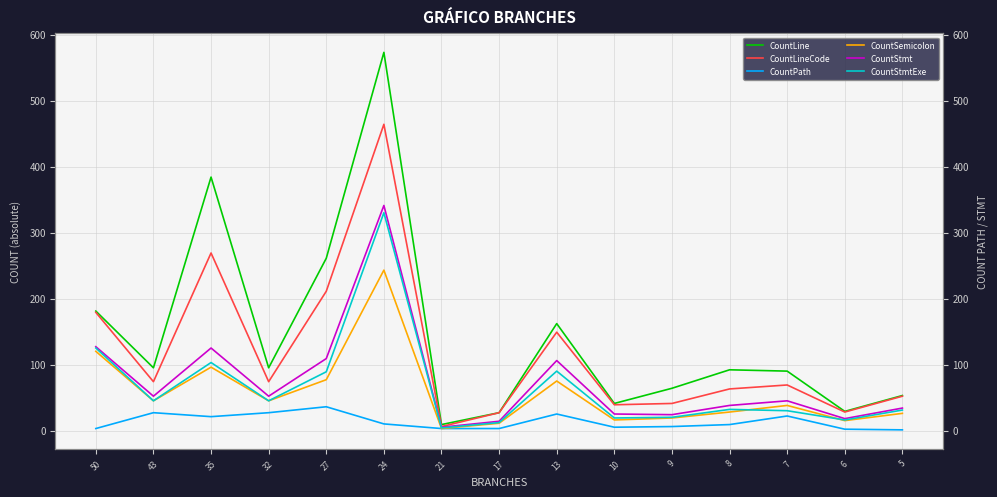

What is the maximum value for CountLine?

573